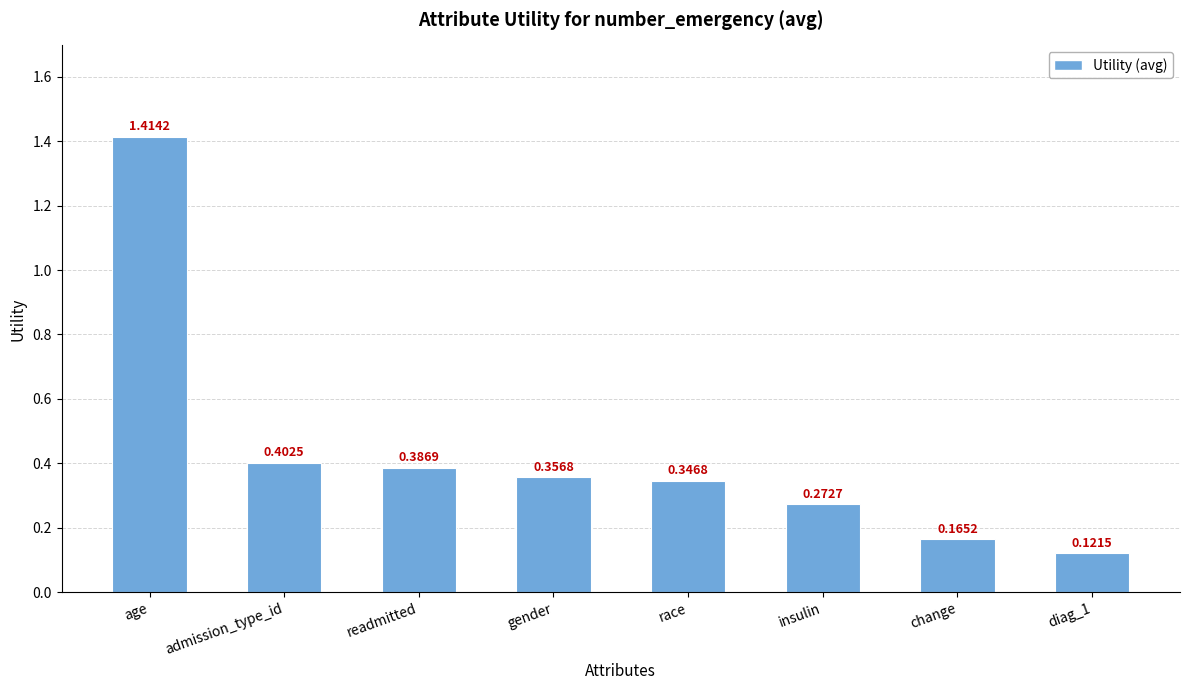

Is it true that the value at age is 0.6?

False